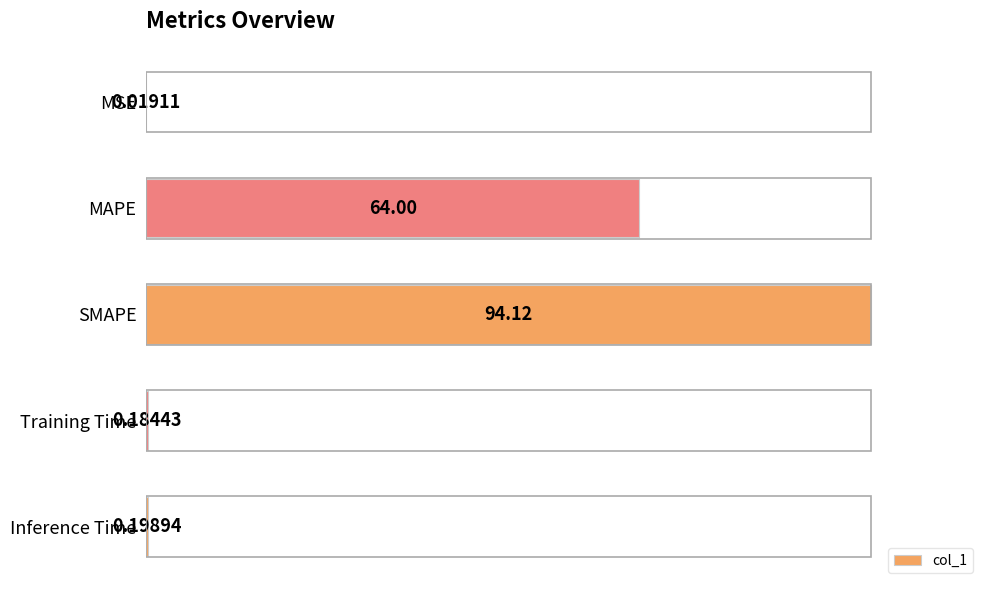

What is the maximum value shown in the chart?

100.0